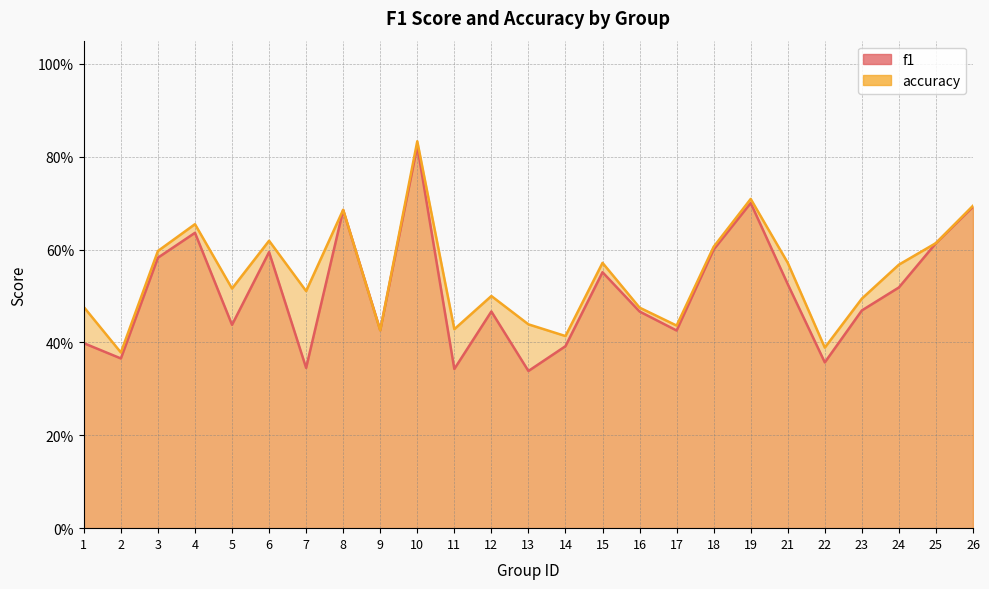

Count the number of categories in the chart.

25